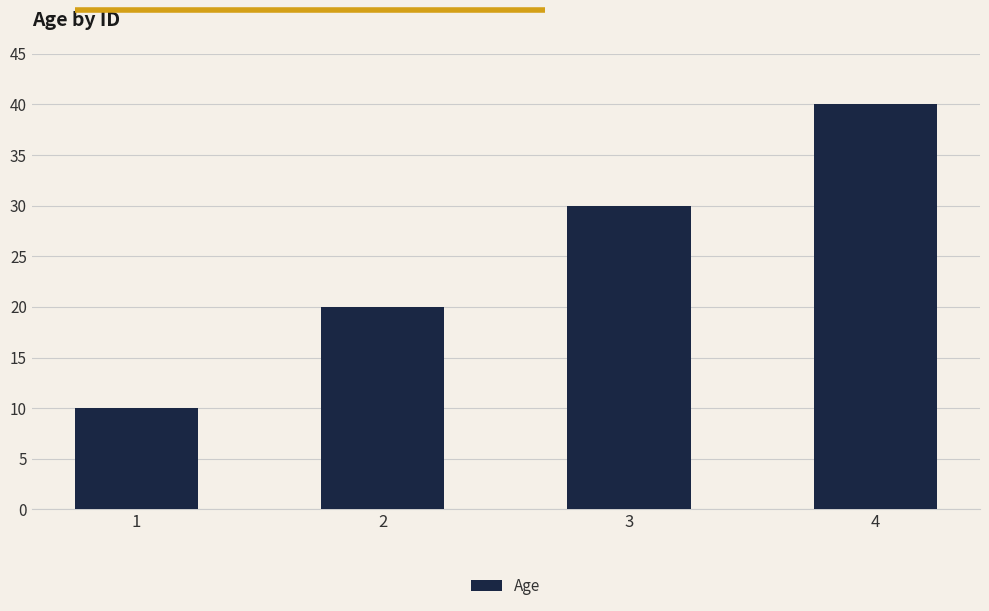

Count the values in the range 20 to 40.

3